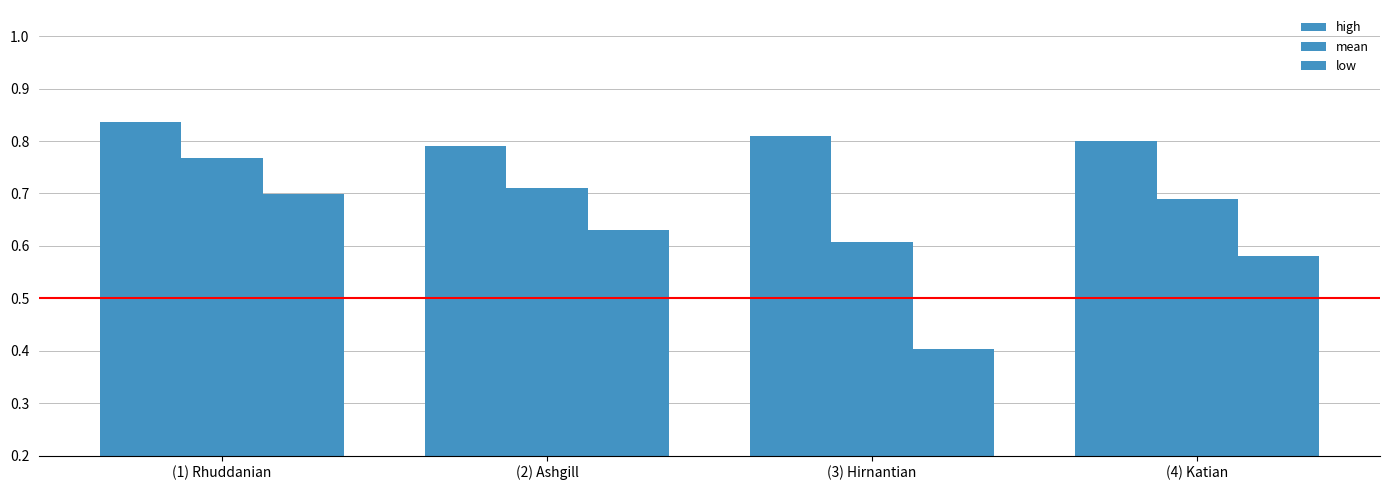

Count the number of data series in this chart.

3